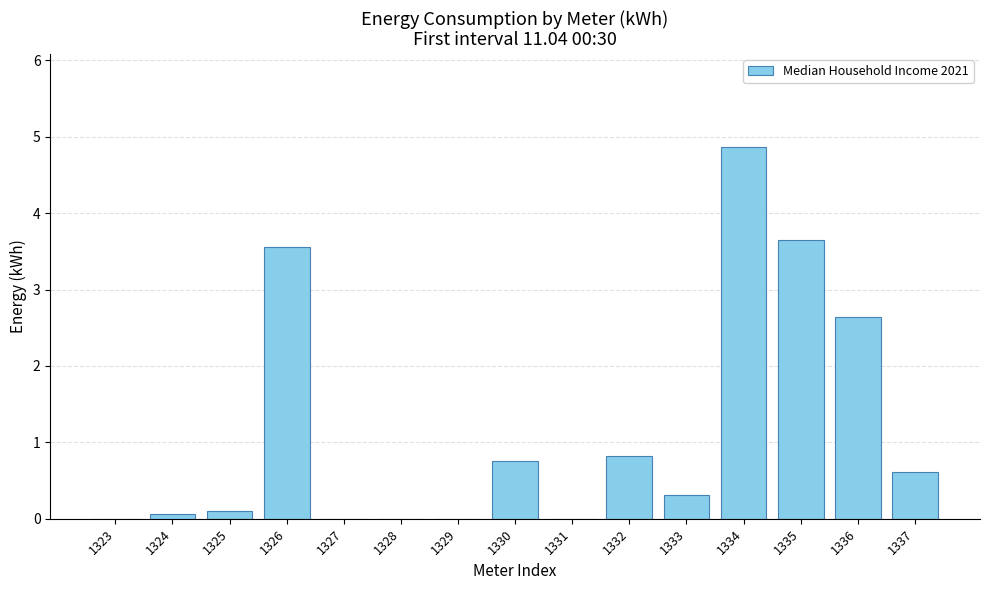

The value at 1328 is -2.7. True or false?

False